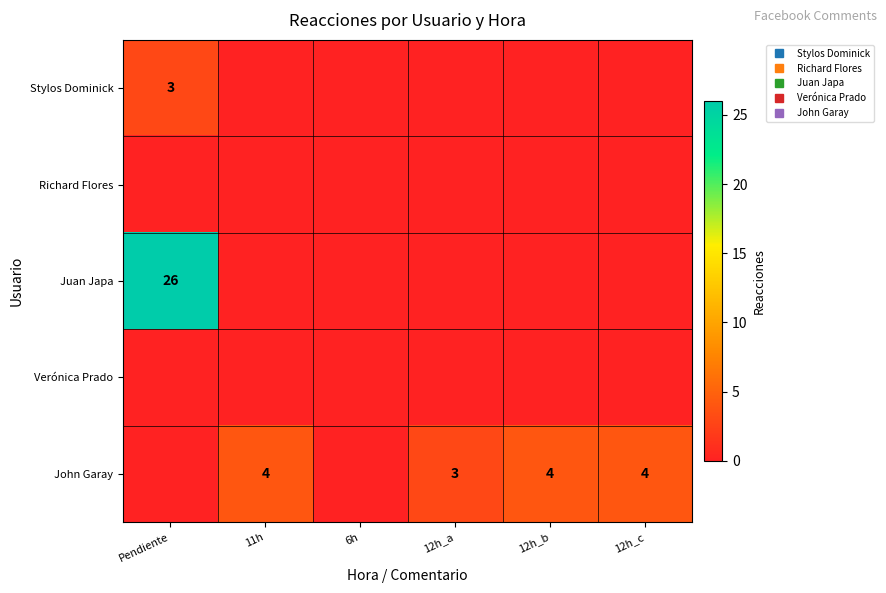

Is the value of John Garay at 12h_c greater than the value of Juan Japa at 11h?

Yes